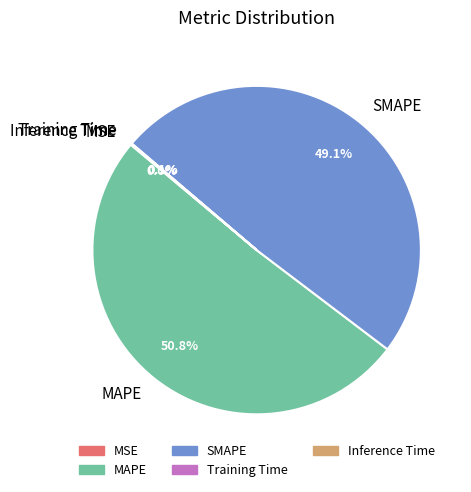

What is the largest slice in the pie chart?

MAPE